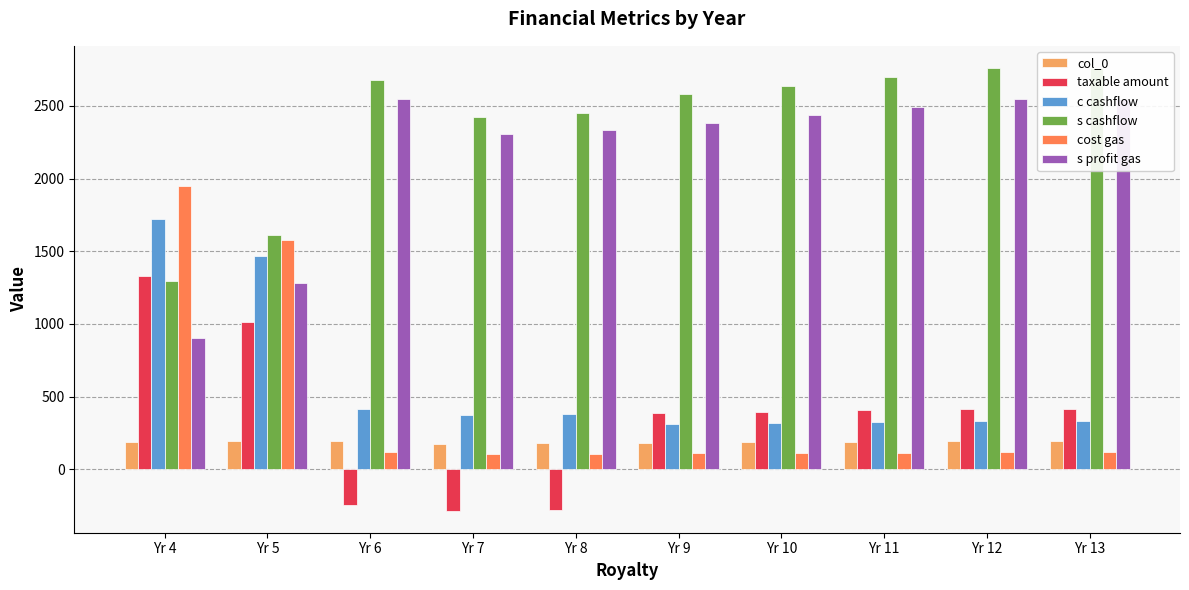

At how many categories does at least one series exceed 1339?

10